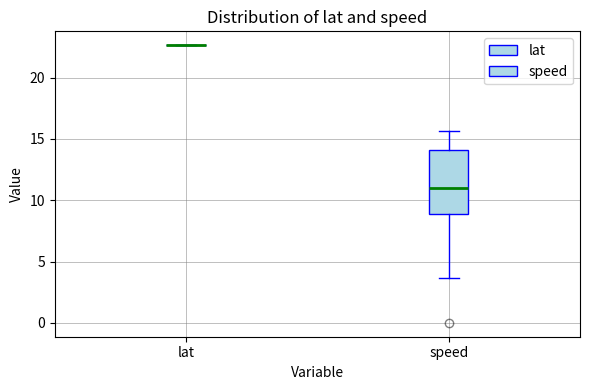

Reading left to right, transcribe this box plot: for each box, give where its median line is, the range the box spans, and where its two whiskers end, as read against the y-axis. The values are not printed on the chart, so give them approximately, as read against the axis.

lat: box collapsed to a line at 22.5, whiskers 22.5 to 22.5
speed: median 11.0, box 9.0 to 14.0, whiskers 3.5 to 15.5